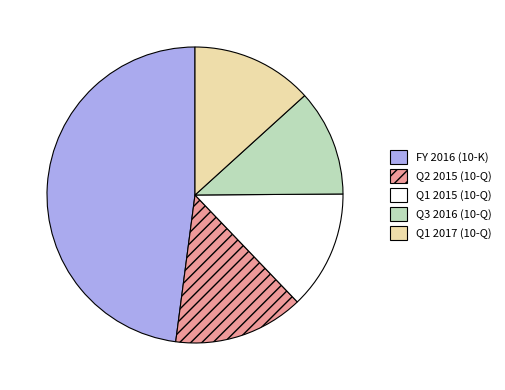

Is there any slice that represents more than half of the pie?

No